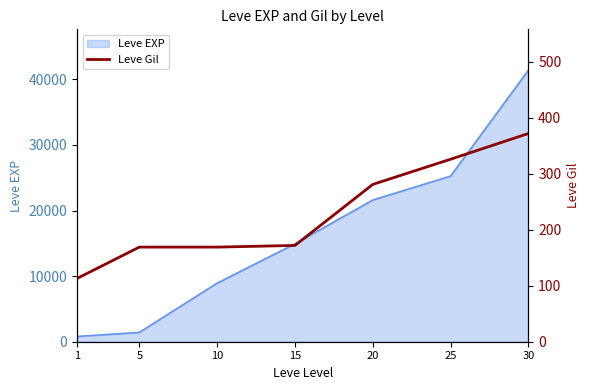

How many lines are shown in the chart?

1